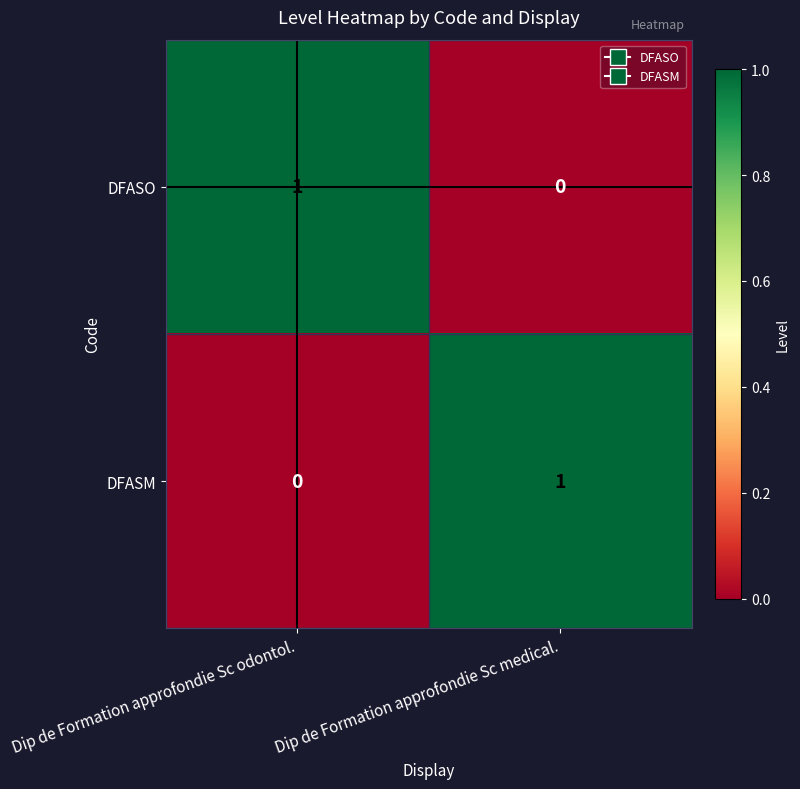

At Dip de Formation approfondie Sc odontol., list the series in order from smallest to largest.

DFASM, DFASO